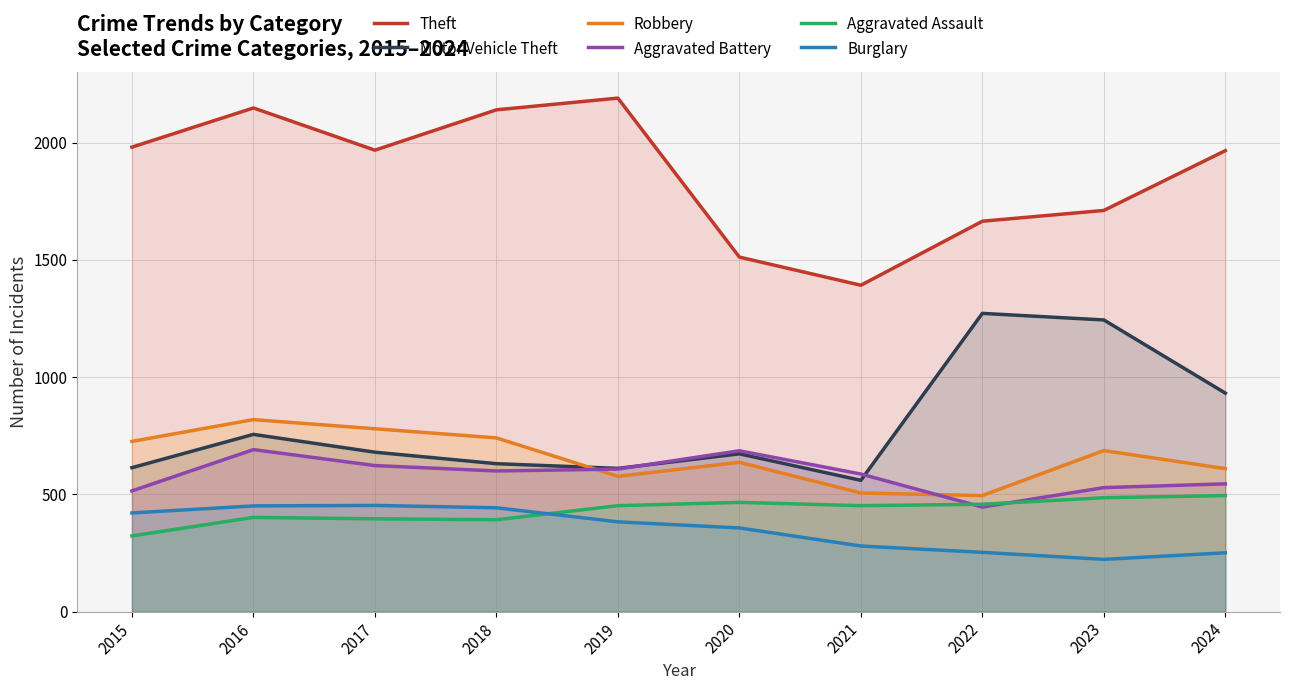

At how many categories does at least one series exceed 1038?

10